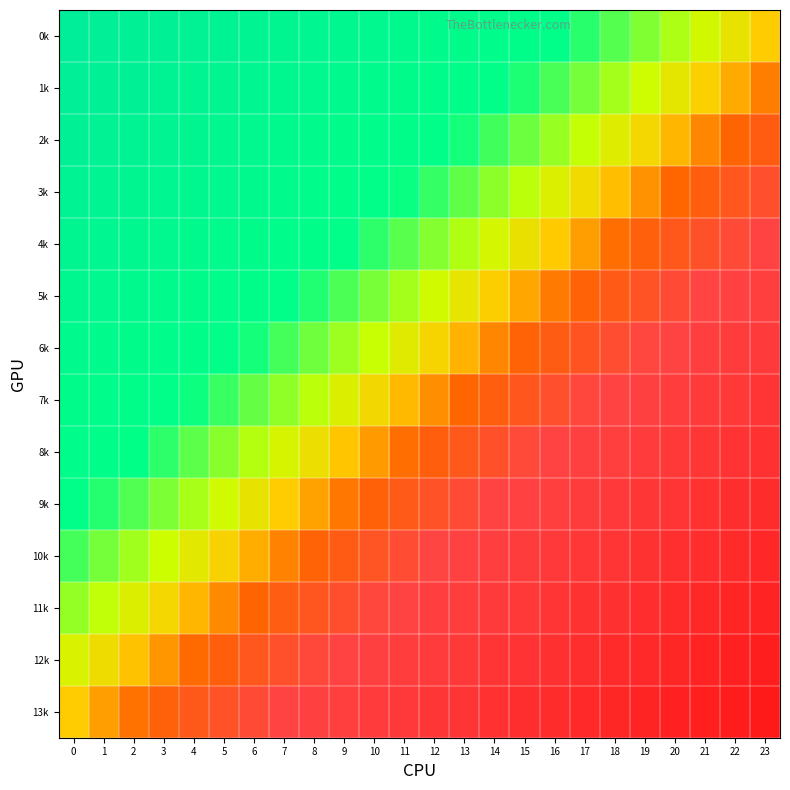

Reading right to left, what are all the values shown in this chart?

0k: 23=0.0	22=0.0	21=0.1	20=0.1	19=0.2	18=0.2	17=0.3	16=0.3	15=0.3	14=0.4	13=0.4	12=0.5	11=0.5	10=0.6	9=0.6	8=0.7	7=0.7	6=0.7	5=0.8	4=0.8	3=0.9	2=0.9	1=1.0	0=1.0
1k: 23=-0.1	22=-0.0	21=0.0	20=0.1	19=0.1	18=0.1	17=0.2	16=0.2	15=0.3	14=0.3	13=0.4	12=0.4	11=0.4	10=0.5	9=0.5	8=0.6	7=0.6	6=0.7	5=0.7	4=0.7	3=0.8	2=0.8	1=0.9	0=0.9
2k: 23=-0.2	22=-0.1	21=-0.1	20=-0.0	19=0.0	18=0.1	17=0.1	16=0.2	15=0.2	14=0.2	13=0.3	12=0.3	11=0.4	10=0.4	9=0.5	8=0.5	7=0.5	6=0.6	5=0.6	4=0.7	3=0.7	2=0.8	1=0.8	0=0.8
3k: 23=-0.2	22=-0.2	21=-0.1	20=-0.1	19=-0.1	18=-0.0	17=0.0	16=0.1	15=0.1	14=0.2	13=0.2	12=0.2	11=0.3	10=0.3	9=0.4	8=0.4	7=0.5	6=0.5	5=0.6	4=0.6	3=0.6	2=0.7	1=0.7	0=0.8
4k: 23=-0.3	22=-0.3	21=-0.2	20=-0.2	19=-0.1	18=-0.1	17=-0.0	16=-0.0	15=0.0	14=0.1	13=0.1	12=0.2	11=0.2	10=0.3	9=0.3	8=0.3	7=0.4	6=0.4	5=0.5	4=0.5	3=0.6	2=0.6	1=0.6	0=0.7
5k: 23=-0.4	22=-0.3	21=-0.3	20=-0.3	19=-0.2	18=-0.2	17=-0.1	16=-0.1	15=-0.0	14=0.0	13=0.1	12=0.1	11=0.1	10=0.2	9=0.2	8=0.3	7=0.3	6=0.4	5=0.4	4=0.4	3=0.5	2=0.5	1=0.6	0=0.6
6k: 23=-0.5	22=-0.4	21=-0.4	20=-0.3	19=-0.3	18=-0.2	17=-0.2	16=-0.2	15=-0.1	14=-0.1	13=-0.0	12=0.0	11=0.1	10=0.1	9=0.1	8=0.2	7=0.2	6=0.3	5=0.3	4=0.4	3=0.4	2=0.5	1=0.5	0=0.5
7k: 23=-0.5	22=-0.5	21=-0.5	20=-0.4	19=-0.4	18=-0.3	17=-0.3	16=-0.2	15=-0.2	14=-0.1	13=-0.1	12=-0.1	11=-0.0	10=0.0	9=0.1	8=0.1	7=0.2	6=0.2	5=0.2	4=0.3	3=0.3	2=0.4	1=0.4	0=0.5
8k: 23=-0.6	22=-0.6	21=-0.5	20=-0.5	19=-0.4	18=-0.4	17=-0.4	16=-0.3	15=-0.3	14=-0.2	13=-0.2	12=-0.1	11=-0.1	10=-0.1	9=-0.0	8=0.0	7=0.1	6=0.1	5=0.2	4=0.2	3=0.3	2=0.3	1=0.3	0=0.4
9k: 23=-0.7	22=-0.6	21=-0.6	20=-0.6	19=-0.5	18=-0.5	17=-0.4	16=-0.4	15=-0.3	14=-0.3	13=-0.3	12=-0.2	11=-0.2	10=-0.1	9=-0.1	8=-0.0	7=0.0	6=0.0	5=0.1	4=0.1	3=0.2	2=0.2	1=0.3	0=0.3
10k: 23=-0.8	22=-0.7	21=-0.7	20=-0.6	19=-0.6	18=-0.6	17=-0.5	16=-0.5	15=-0.4	14=-0.4	13=-0.3	12=-0.3	11=-0.2	10=-0.2	9=-0.2	8=-0.1	7=-0.1	6=-0.0	5=0.0	4=0.1	3=0.1	2=0.1	1=0.2	0=0.2
11k: 23=-0.8	22=-0.8	21=-0.8	20=-0.7	19=-0.7	18=-0.6	17=-0.6	16=-0.5	15=-0.5	14=-0.5	13=-0.4	12=-0.4	11=-0.3	10=-0.3	9=-0.2	8=-0.2	7=-0.2	6=-0.1	5=-0.1	4=-0.0	3=0.0	2=0.1	1=0.1	0=0.2
12k: 23=-0.9	22=-0.9	21=-0.8	20=-0.8	19=-0.7	18=-0.7	17=-0.7	16=-0.6	15=-0.6	14=-0.5	13=-0.5	12=-0.4	11=-0.4	10=-0.4	9=-0.3	8=-0.3	7=-0.2	6=-0.2	5=-0.1	4=-0.1	3=-0.1	2=-0.0	1=0.0	0=0.1
13k: 23=-1.0	22=-1.0	21=-0.9	20=-0.9	19=-0.8	18=-0.8	17=-0.7	16=-0.7	15=-0.7	14=-0.6	13=-0.6	12=-0.5	11=-0.5	10=-0.4	9=-0.4	8=-0.3	7=-0.3	6=-0.3	5=-0.2	4=-0.2	3=-0.1	2=-0.1	1=-0.0	0=0.0